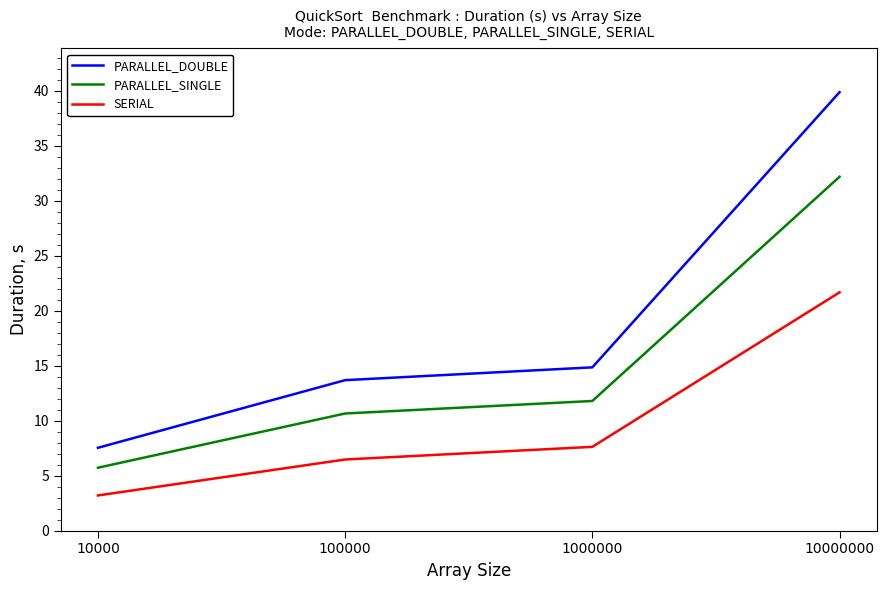

What is the difference between the maximum and second lowest values in the PARALLEL_SINGLE series?

21.5